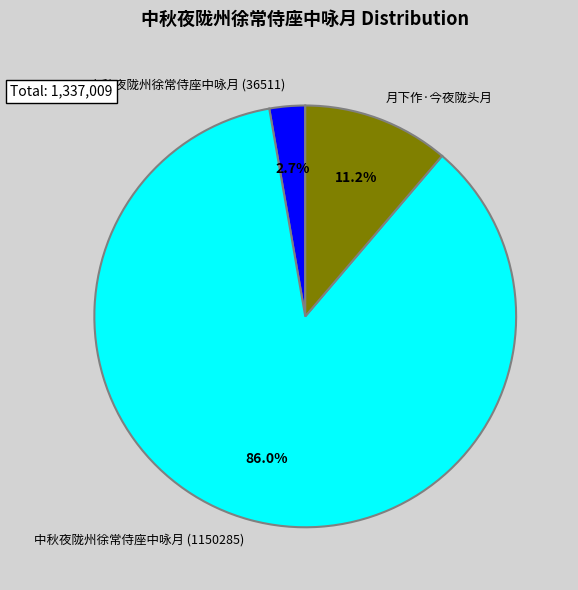

Between 中秋夜陇州徐常侍座中咏月 (1150285) and 月下作·今夜陇头月, which is larger?

中秋夜陇州徐常侍座中咏月 (1150285)